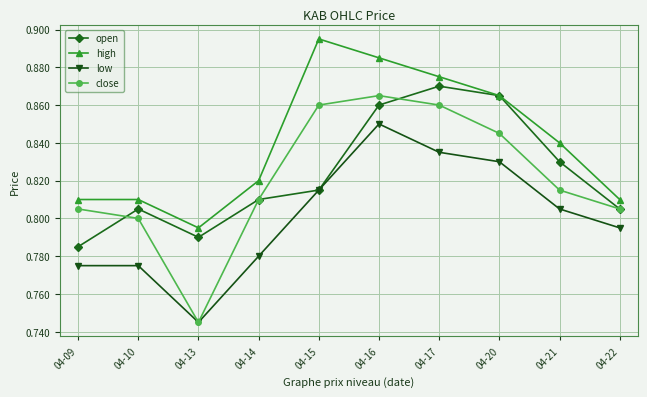

Is it true that low equals 0.8 at 04-21?

True